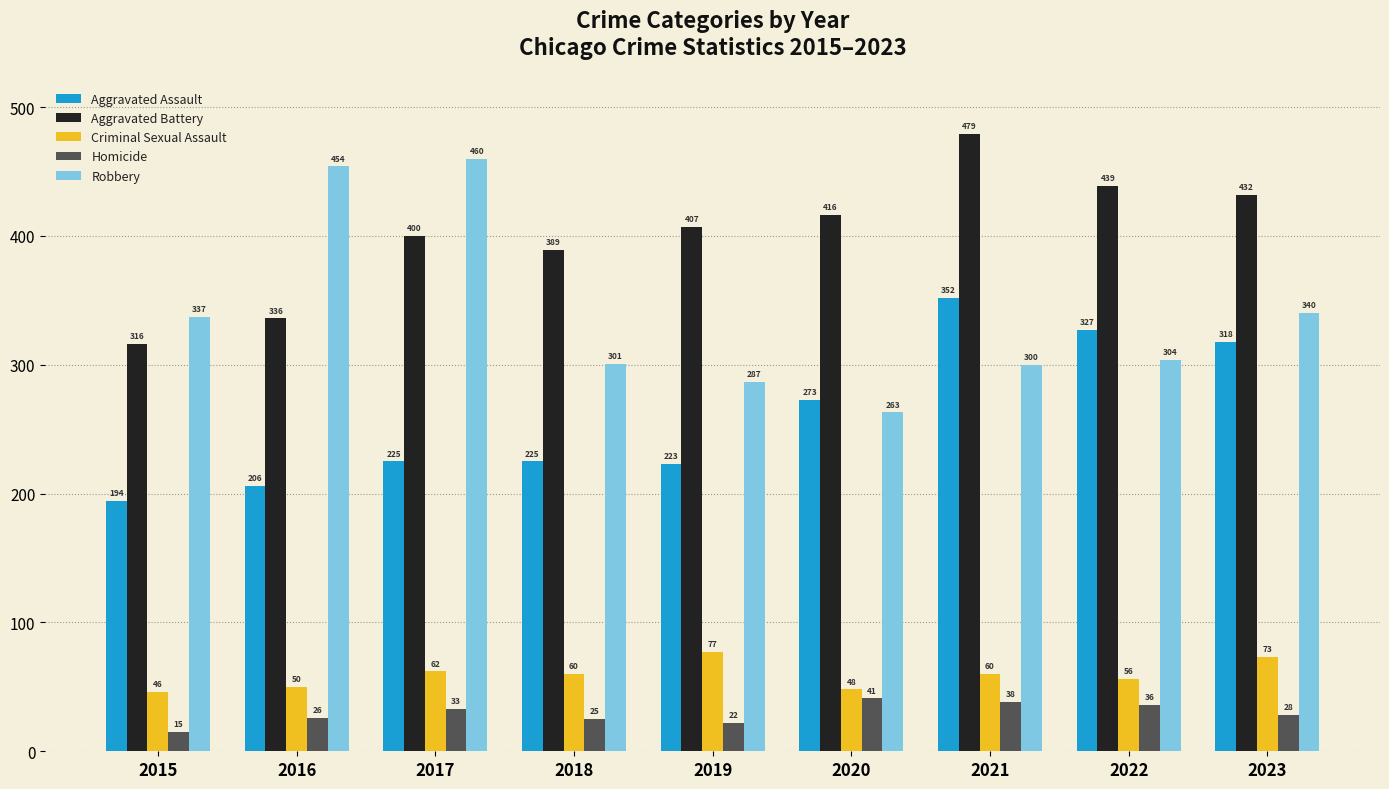

Rank the categories by Robbery value from lowest to highest.

2020, 2019, 2021, 2018, 2022, 2015, 2023, 2016, 2017